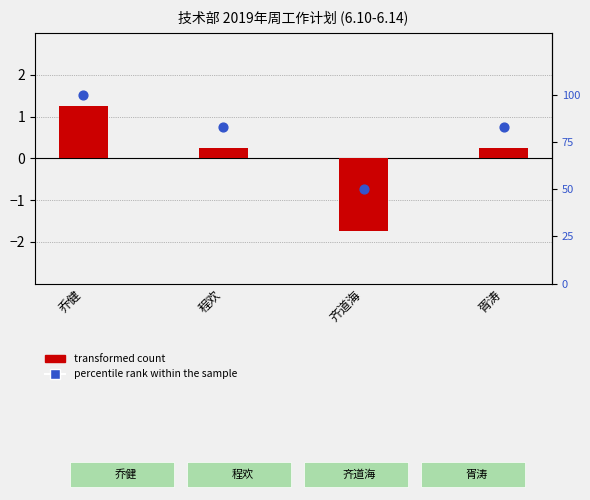

At how many categories does at least one series exceed 75?

3